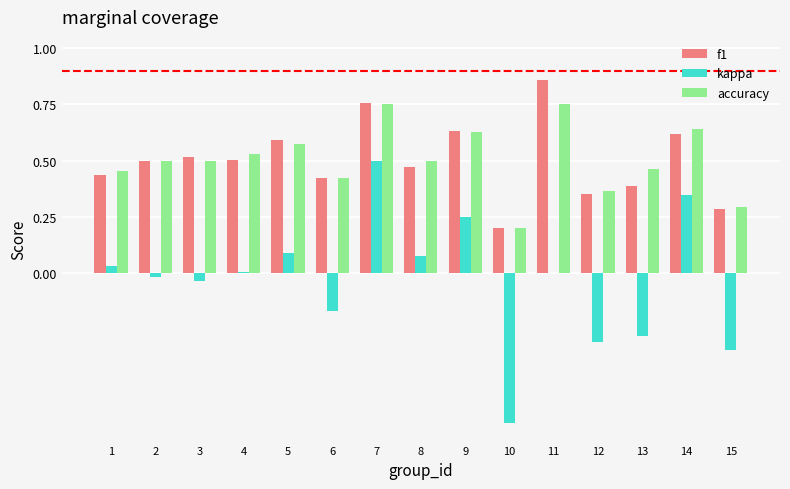

What is the sum of all kappa values?

-0.5